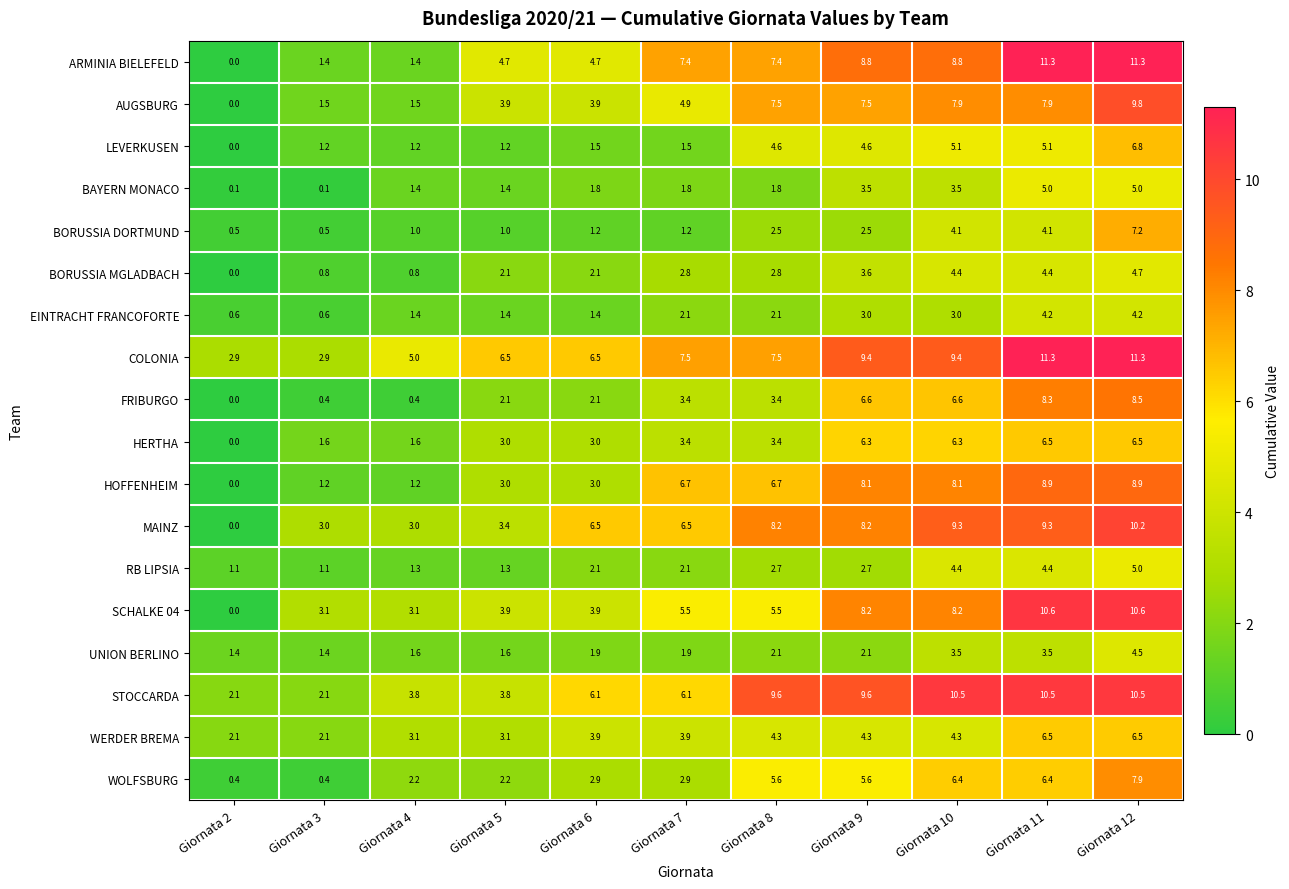

The AUGSBURG series shows 1.5 at Giornata 3. True or false?

True